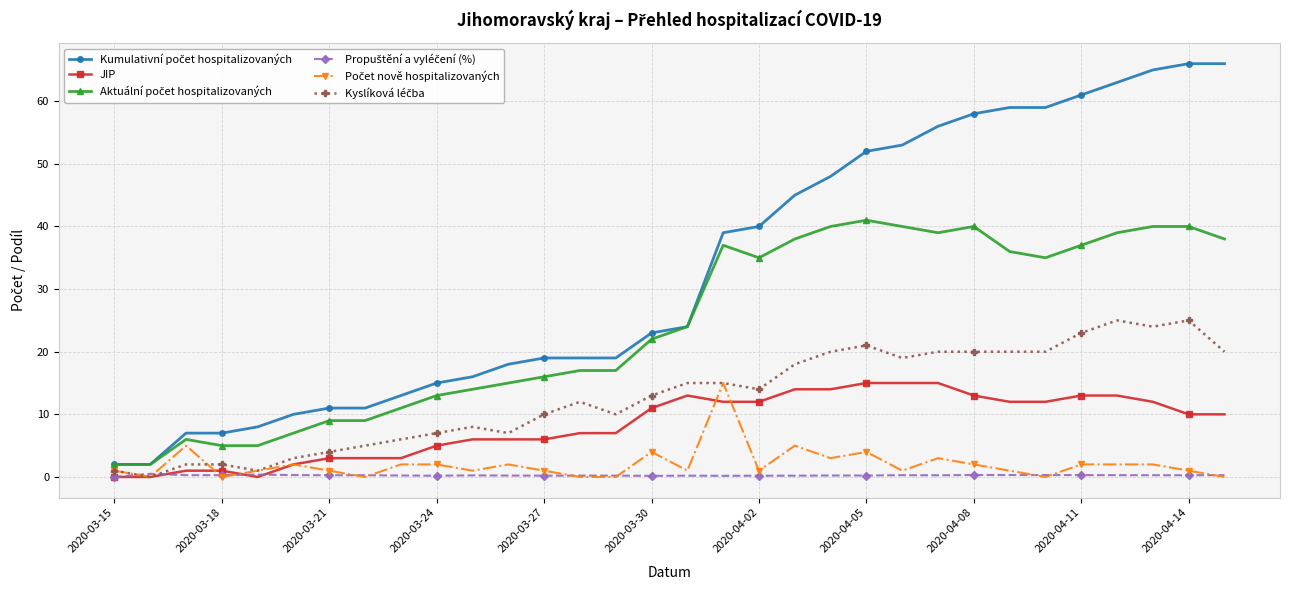

Which series has the widest spread of values?

Kumulativní počet hospitalizovaných